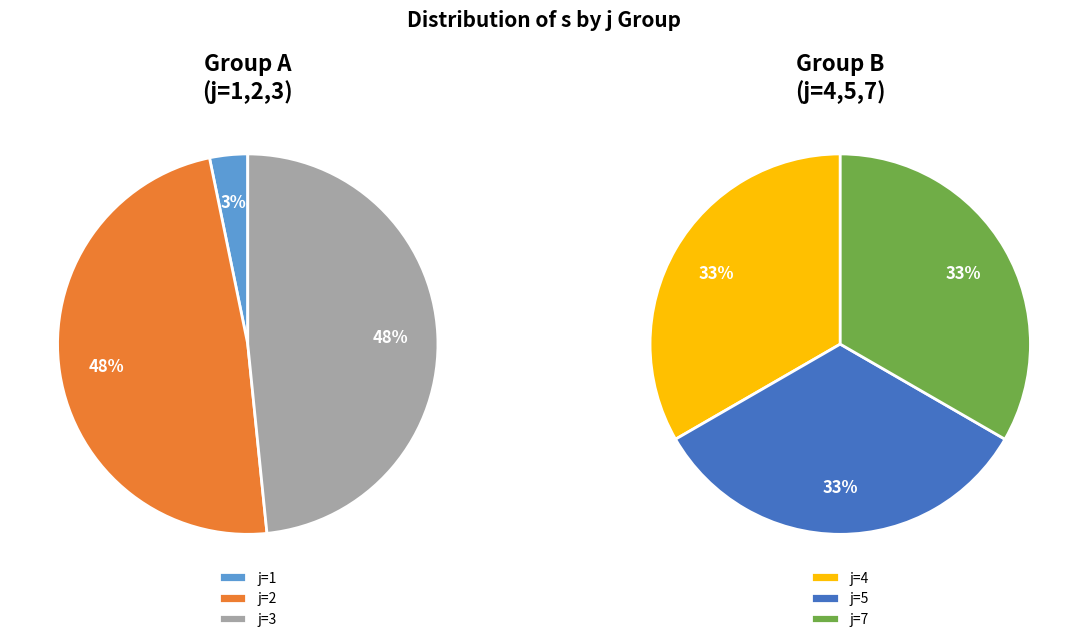

Rank the categories by value from highest to lowest.

j=2, j=3, j=4, j=5, j=7, j=1